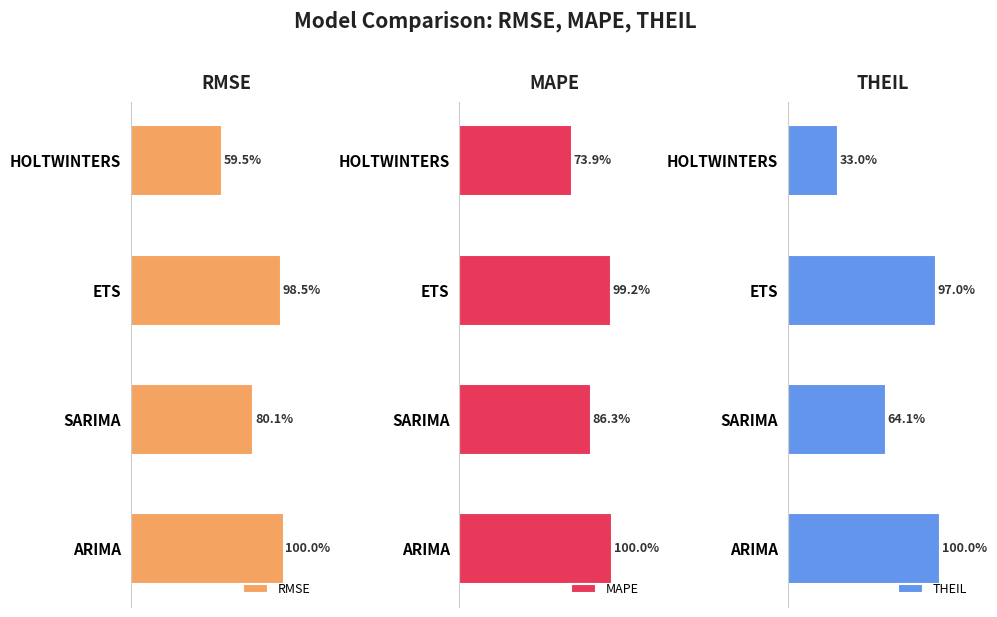

Reading left to right, transcribe all the data shown in this chart.

RMSE: 1879976.0	1505787.0	1851204.0	1118389.0
MAPE: 7.7	6.6	7.6	5.7
THEIL: 1.1	0.7	1.1	0.4